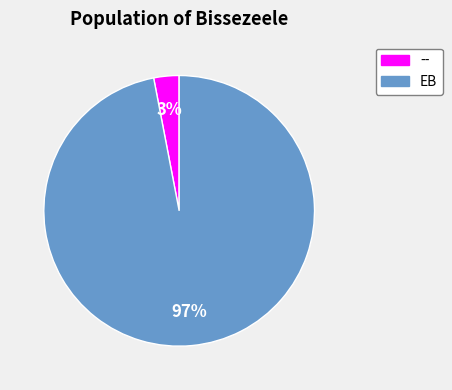

Is it true that EB is 97% of the pie?

True